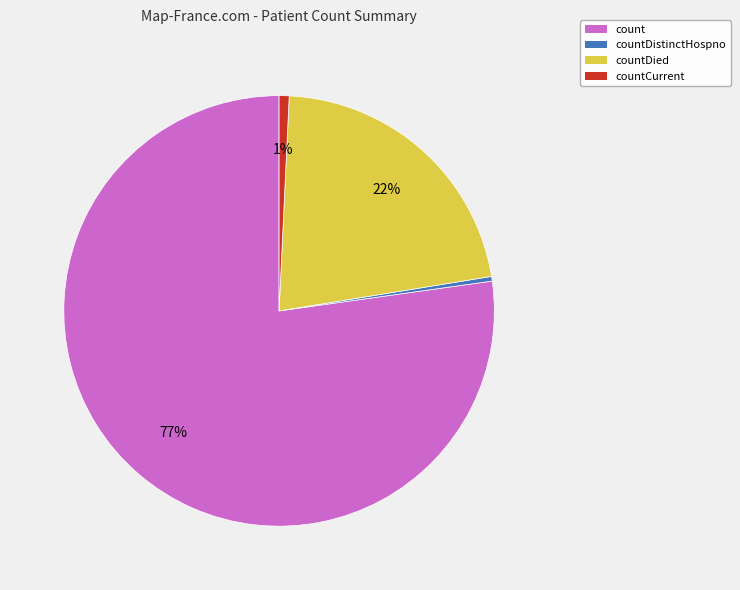

Which category has the biggest portion of the pie?

count